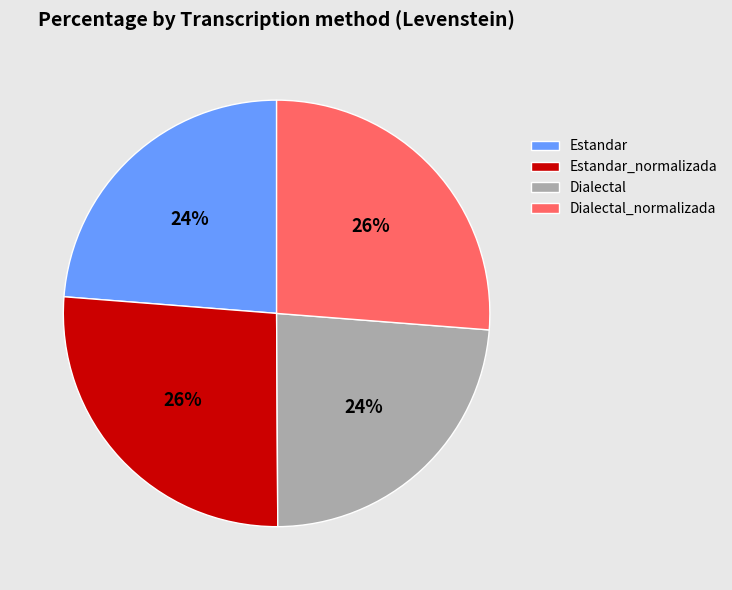

True or false: Estandar_normalizada accounts for 14% of the total.

False